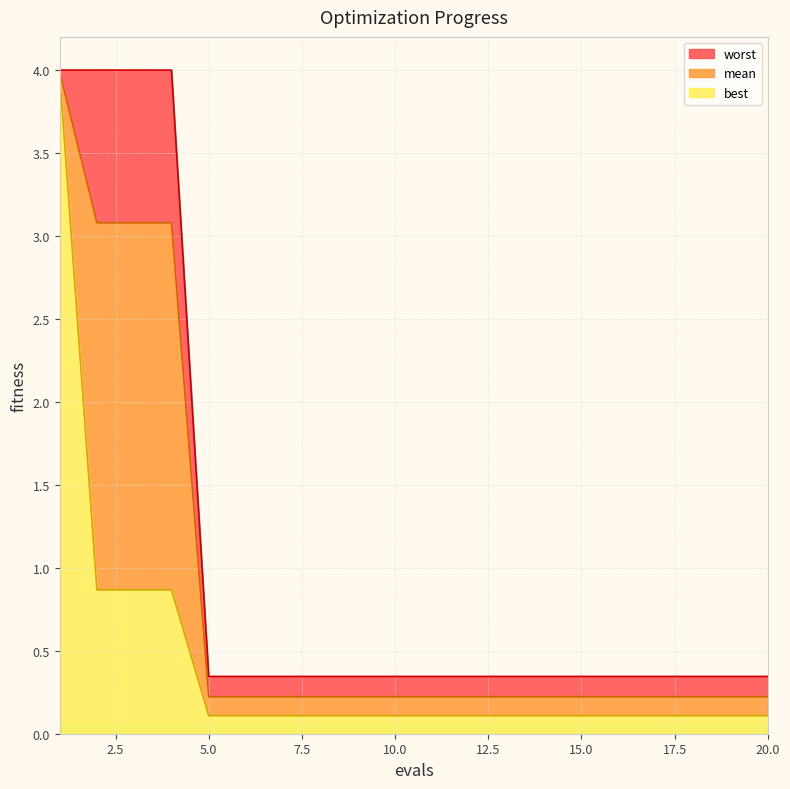

Does the chart display data point markers on the line(s)?

No